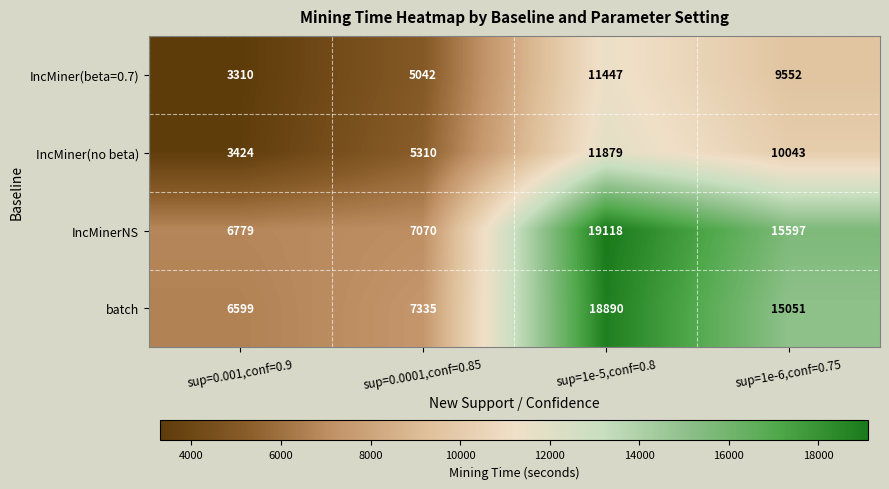

Count the IncMiner(no beta) values in the range 5310 to 11879.

3